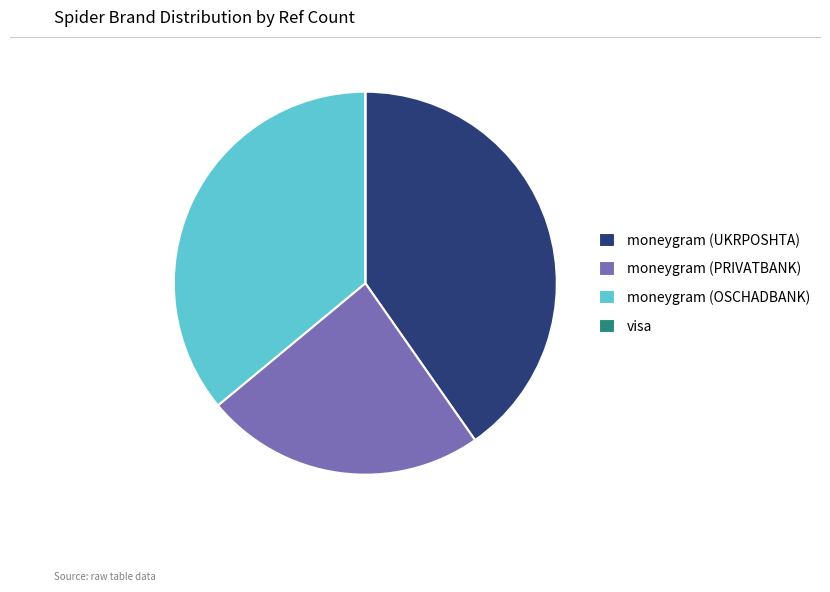

Is moneygram (OSCHADBANK) the majority of the pie?

No